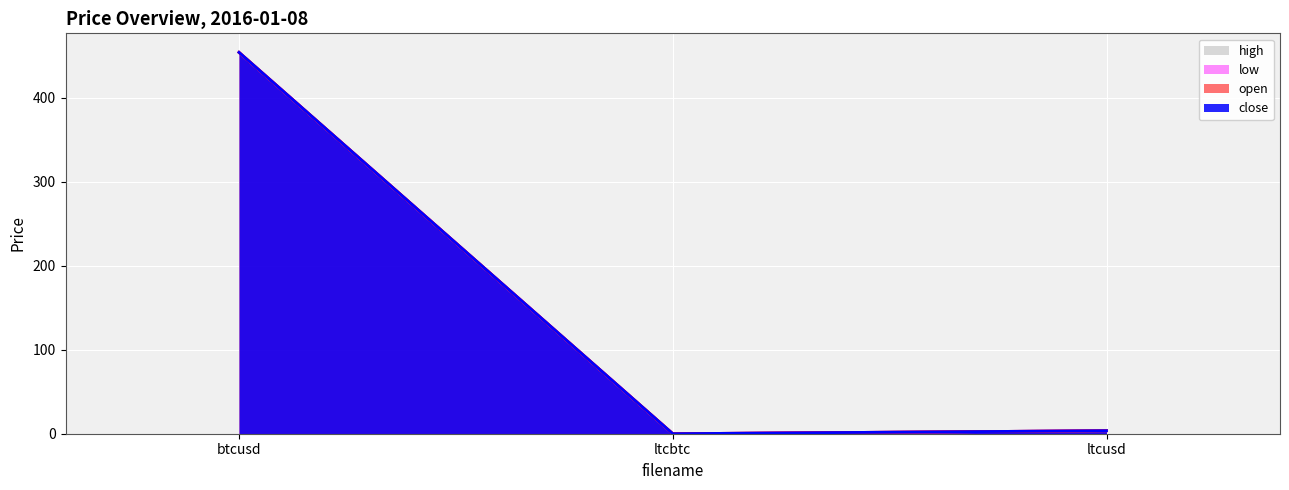

Which category has the highest value across all series?

btcusd